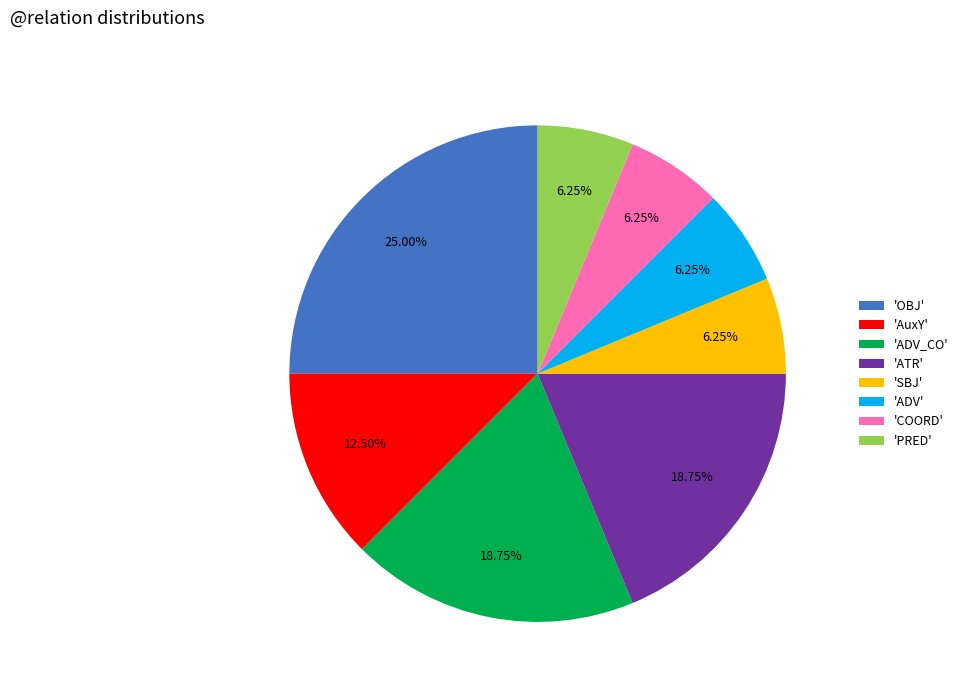

Combined, do 'OBJ' and 'ADV' account for over 50%?

No